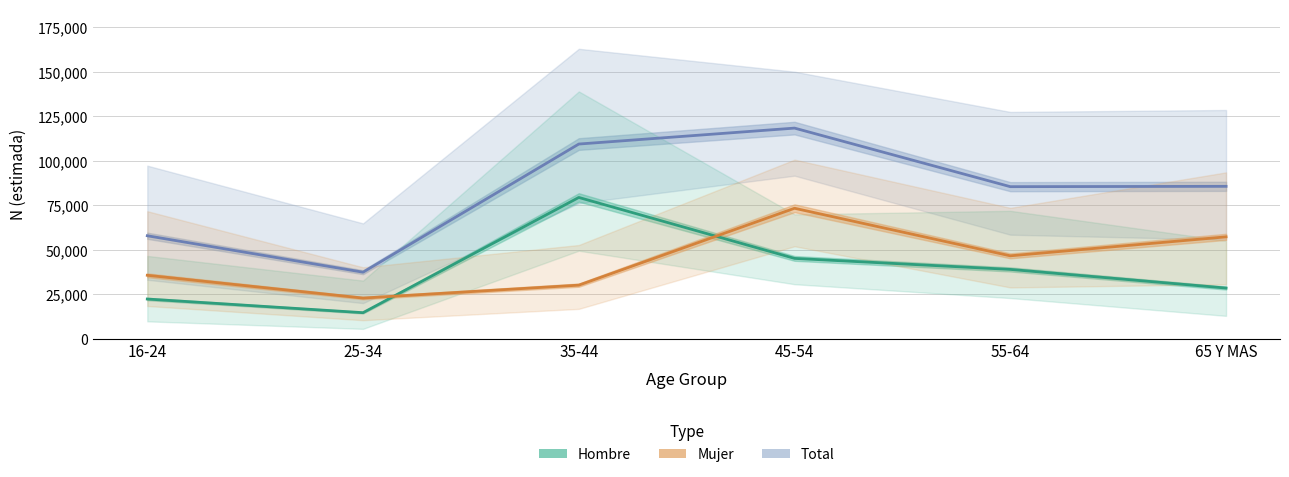

What position from the right is 25-34?

5